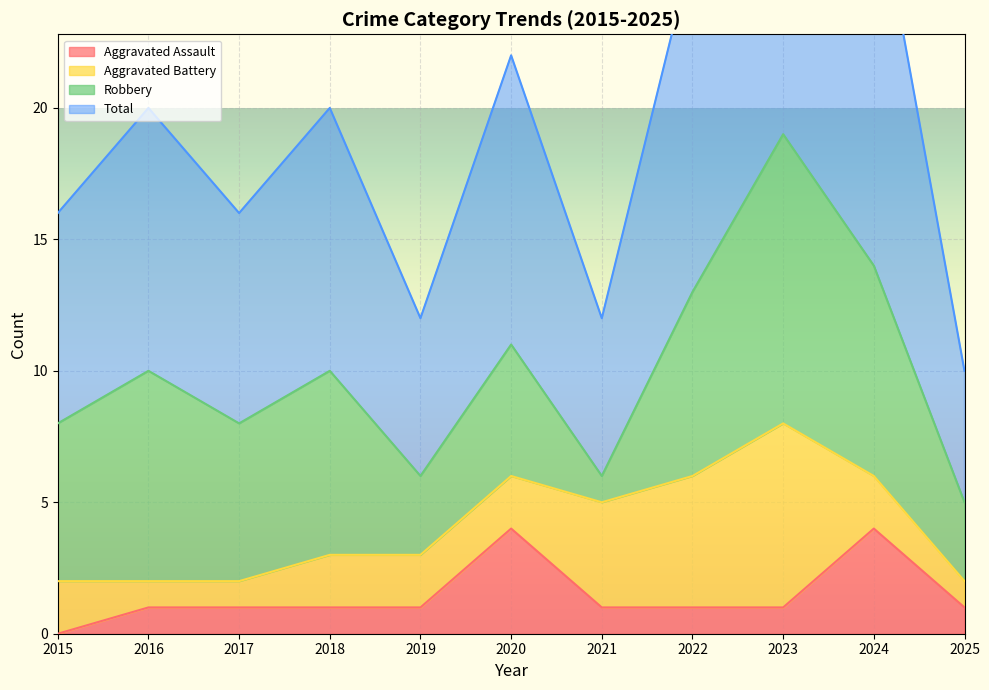

True or false: Aggravated Assault has more than 2 points higher than both neighbors.

False